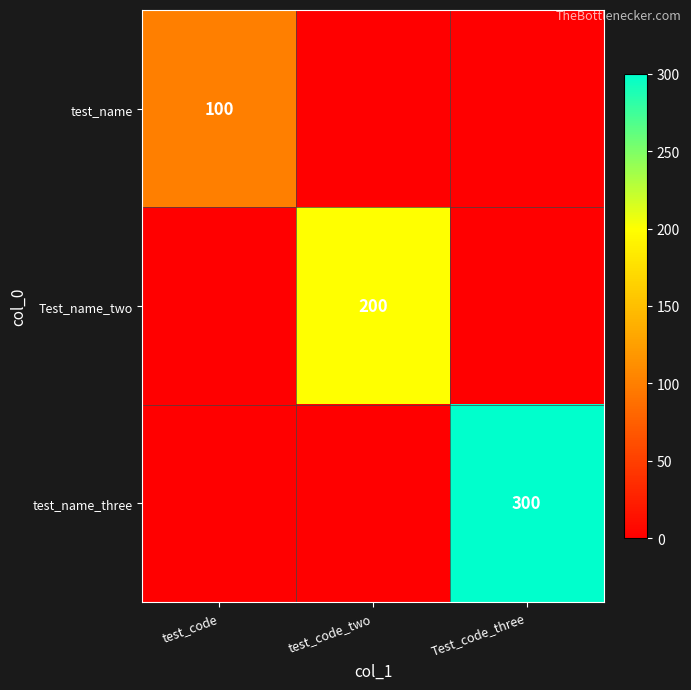

True or false: test_name has a value of 100 at test_code.

True